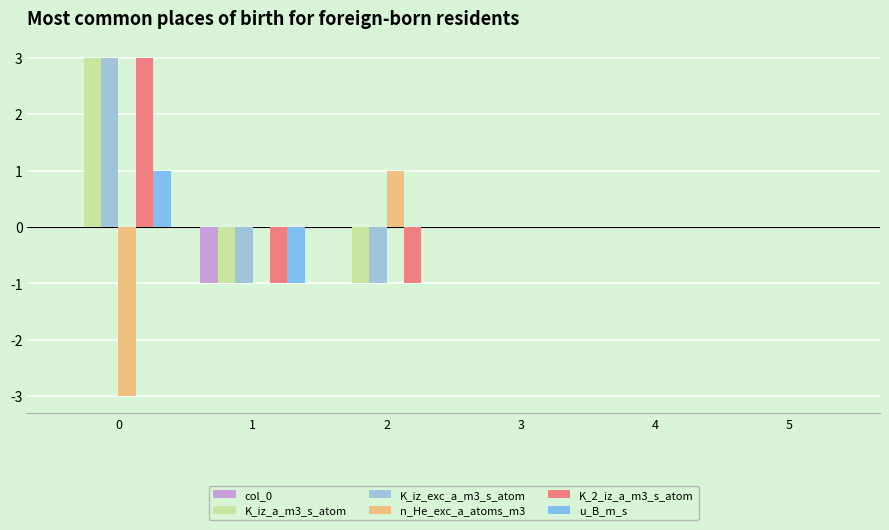

What is the minimum value for K_iz_exc_a_m3_s_atom?

-1